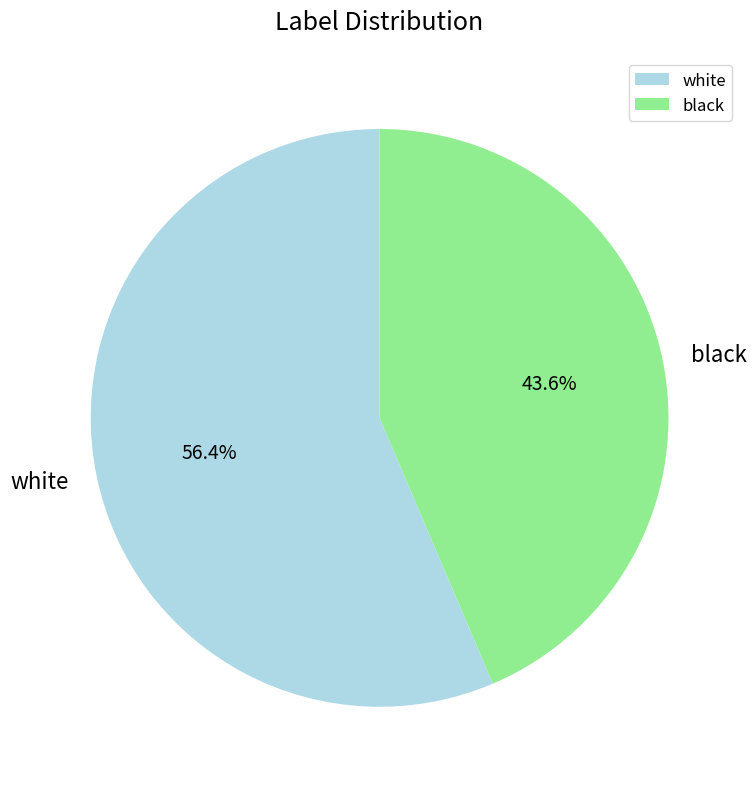

Rank the categories by value from lowest to highest.

black, white